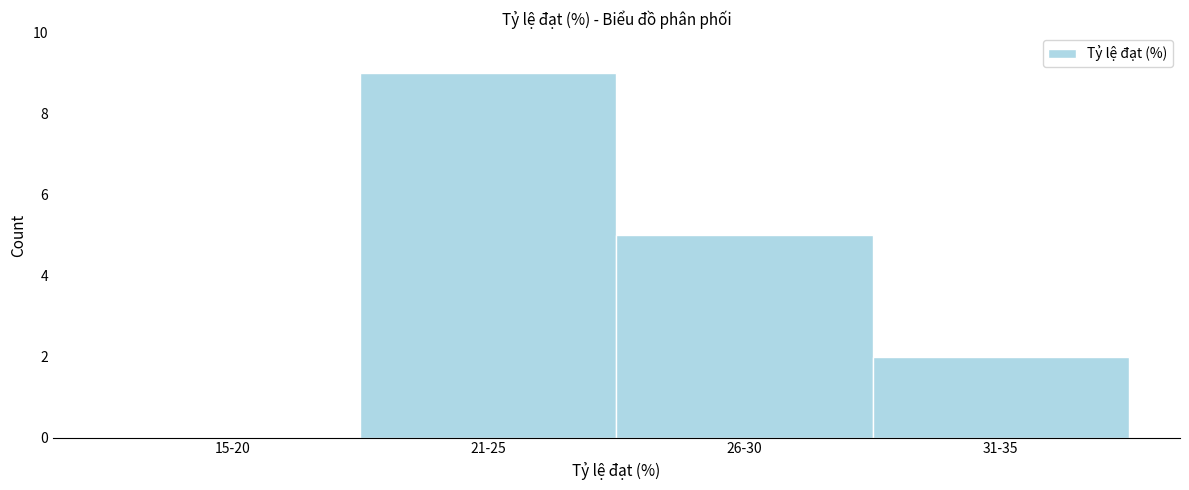

Reading right to left, list all the values displayed in this chart.

31-35=2	26-30=5	21-25=9	15-20=0